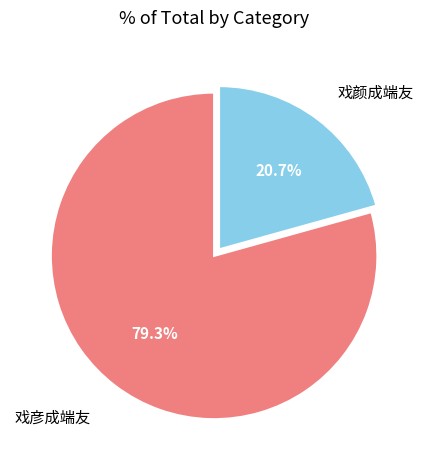

To the nearest percent, what is the combined percentage of 戏彦成端友 and 戏颜成端友?

100%